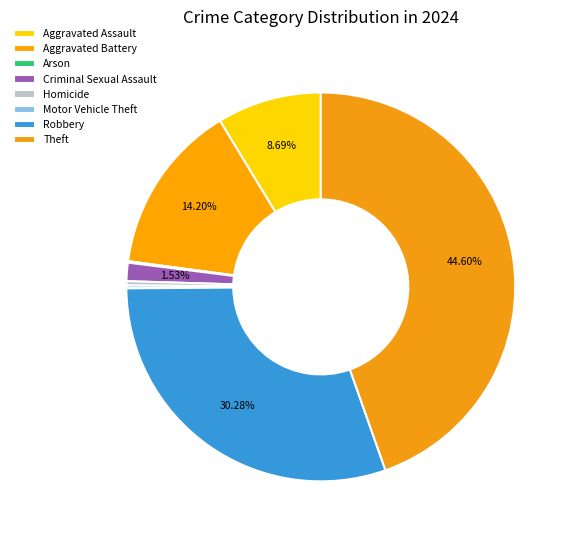

Between Robbery and Homicide, which is larger?

Robbery